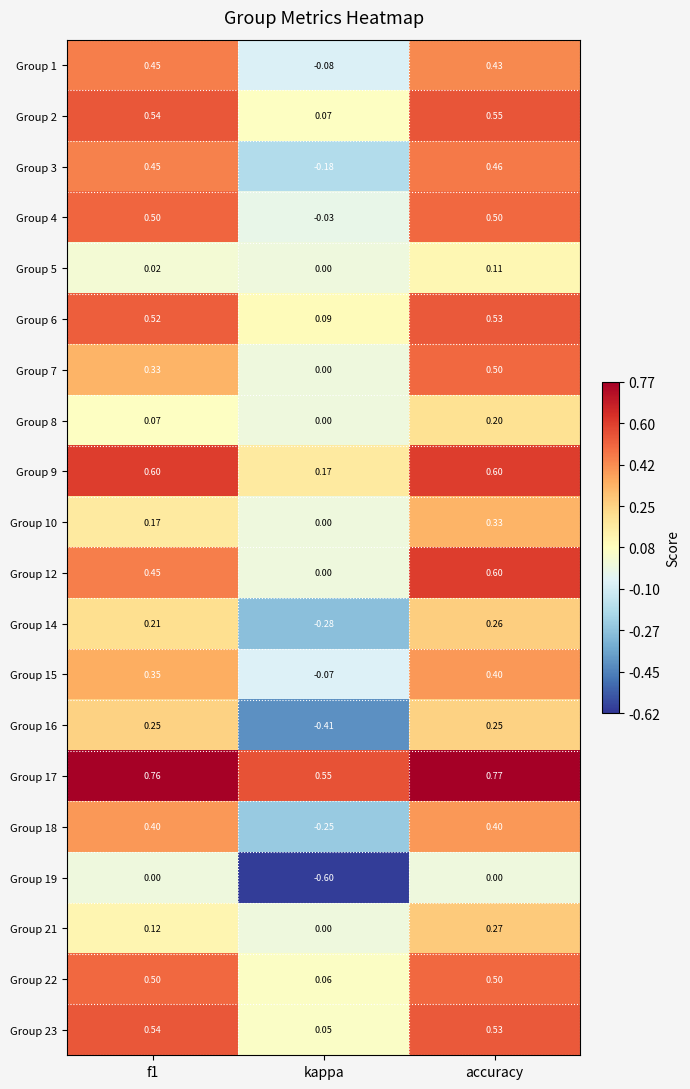

What is the total value across all series at f1?

7.2